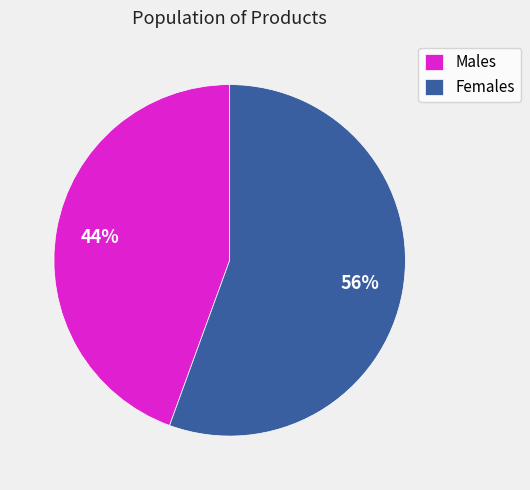

Count the number of slices in the pie.

2